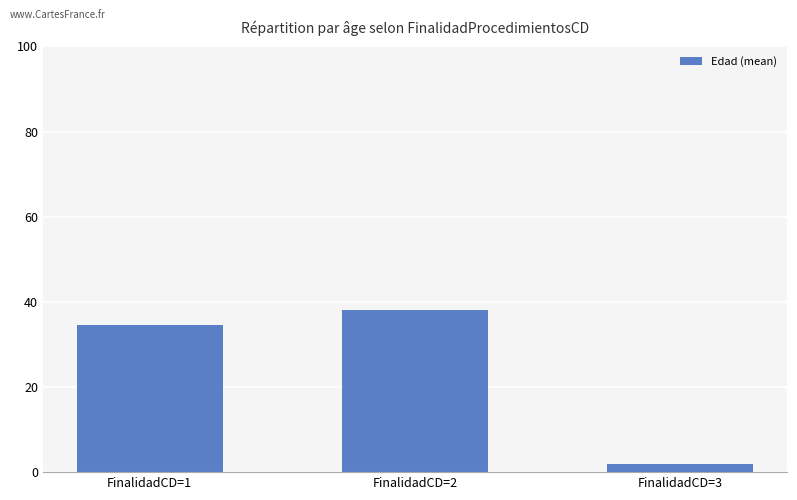

Which has a higher value, FinalidadCD=2 or FinalidadCD=1?

FinalidadCD=2